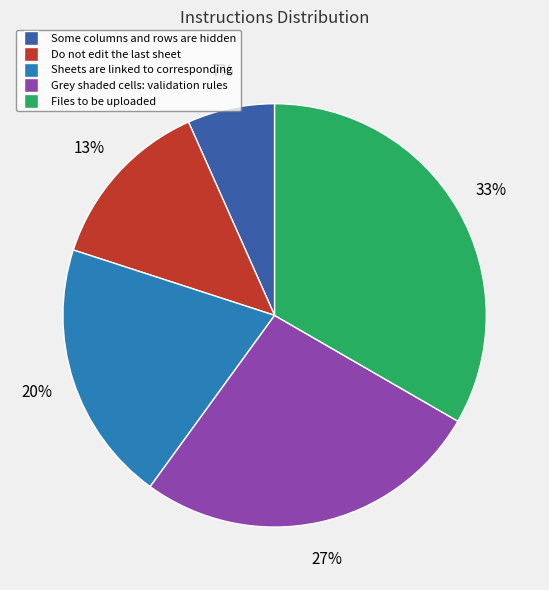

Which slice is the smallest?

Some columns and rows are hidden